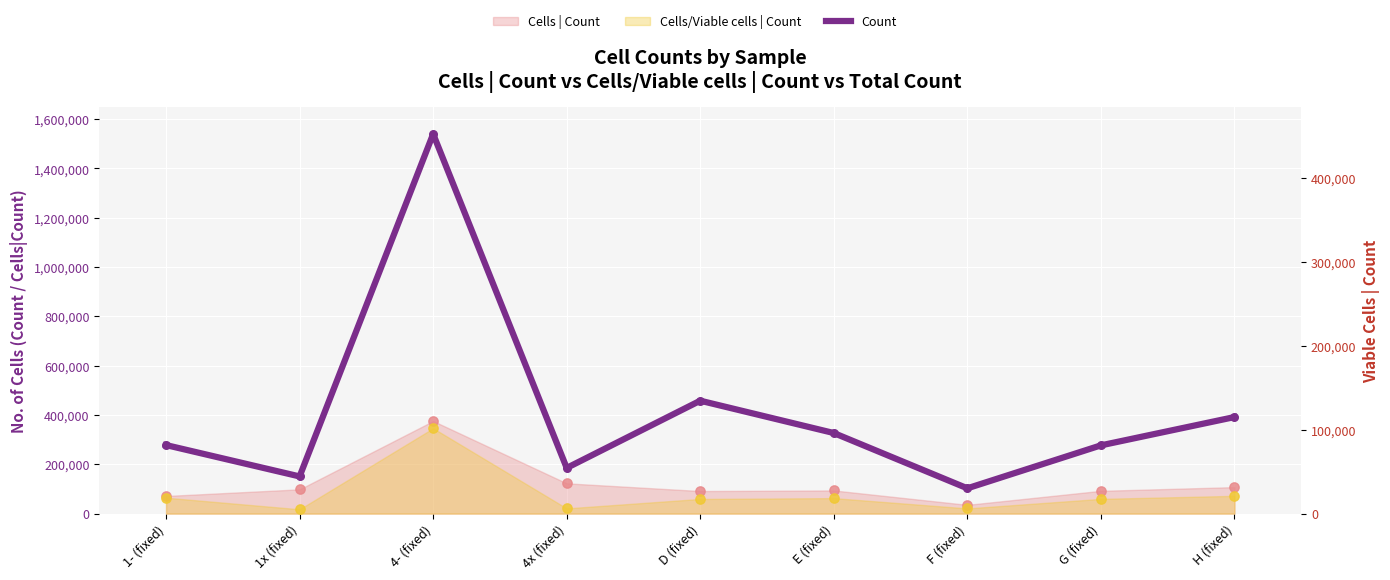

What is the change in value from 4x (fixed) to G (fixed)?

+91596